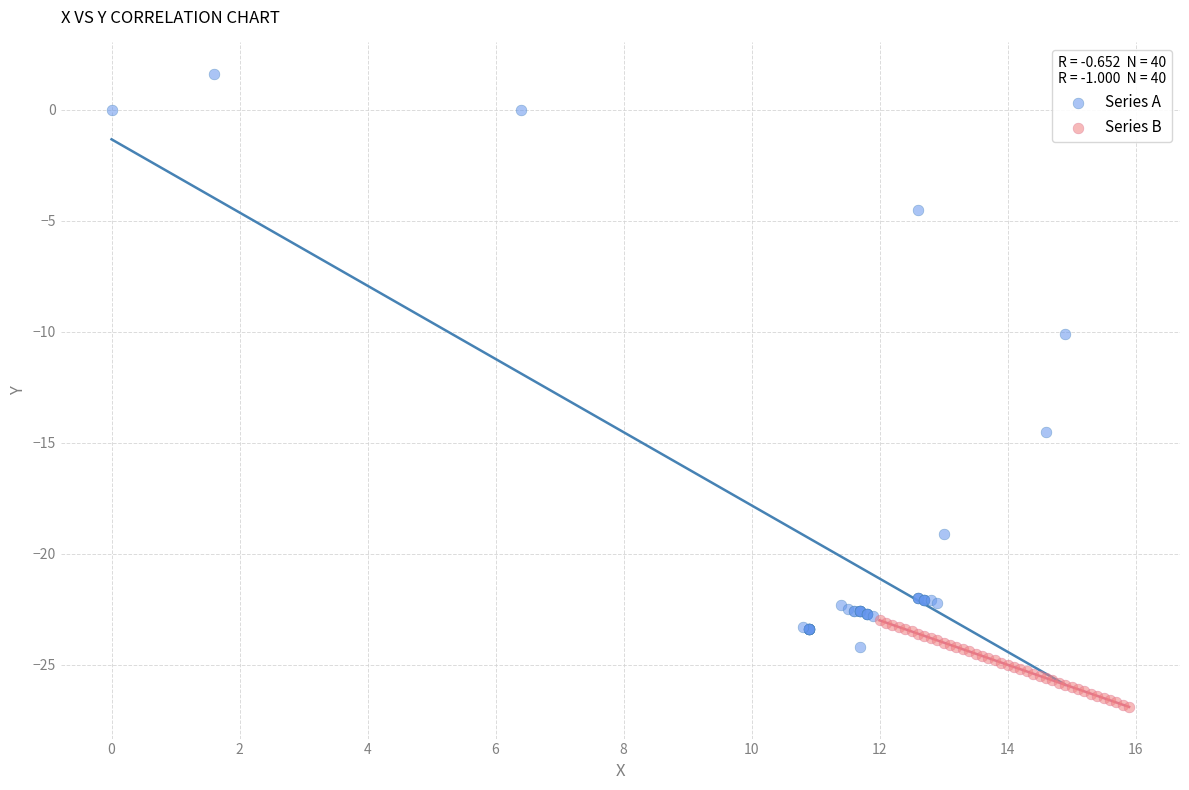

Which series contains the lowest Y value?

Series B